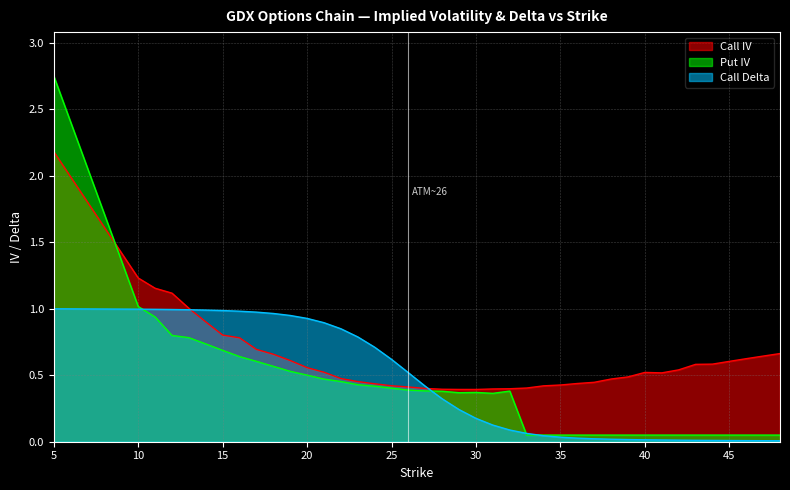

Rank the series by their average value, from highest to lowest.

Call IV, Call Delta, Put IV